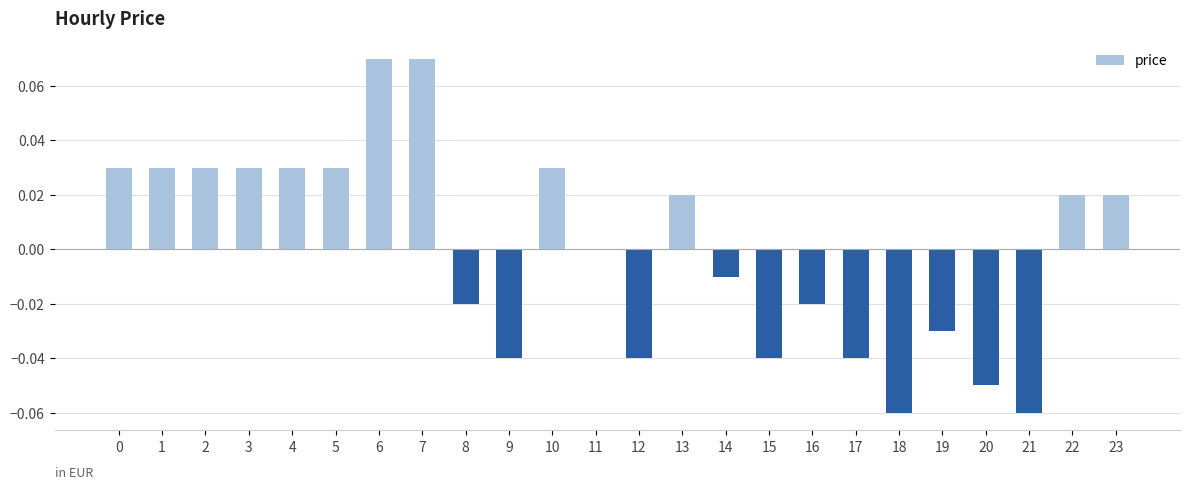

Is it true that the value at 3 is 0.0?

True